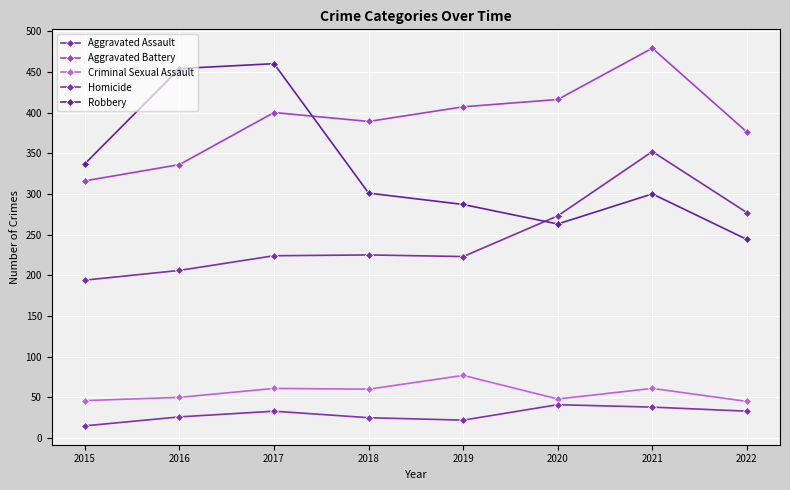

How many distinct data groups are displayed?

5